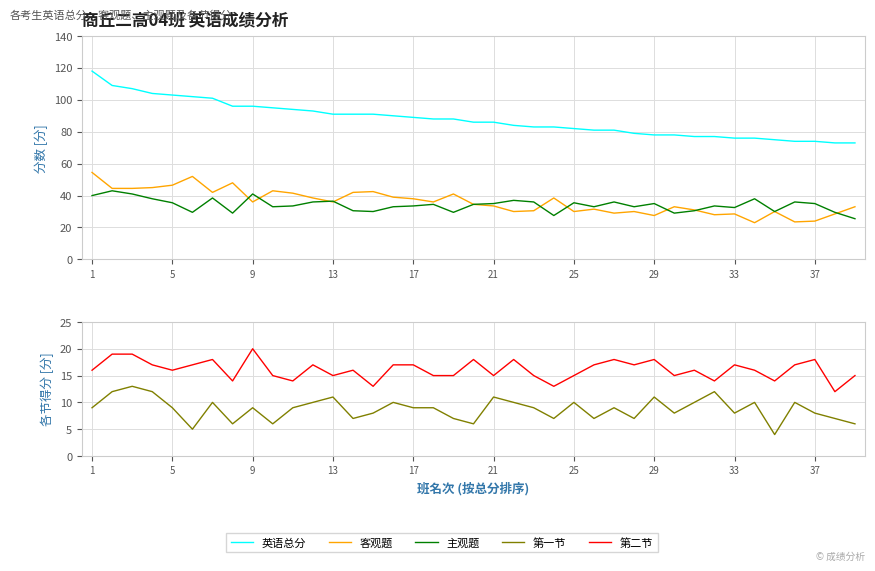

Reading left to right, transcribe all the data shown in this chart.

英语总分: 118.0	109.0	107.0	104.0	103.0	102.0	101.0	96.0	96.0	95.0	94.0	93.0	91.0	91.0	91.0	90.0	89.0	88.0	88.0	86.0	86.0	84.0	83.0	83.0	82.0	81.0	81.0	79.0	78.0	78.0	77.0	77.0	76.0	76.0	75.0	74.0	74.0	73.0	73.0
客观题: 54.5	44.5	44.5	45.0	46.5	52.0	42.0	48.0	36.0	43.0	41.5	38.5	36.0	42.0	42.5	39.0	38.0	36.0	41.0	34.5	33.5	30.0	30.5	38.5	30.0	31.5	29.0	30.0	27.5	33.0	31.0	28.0	28.5	23.0	30.0	23.5	24.0	28.5	33.0
主观题: 40.0	43.0	41.0	38.0	35.5	29.5	38.5	29.0	41.0	33.0	33.5	36.0	36.5	30.5	30.0	33.0	33.5	34.5	29.5	34.5	35.0	37.0	36.0	27.5	35.5	33.0	36.0	33.0	35.0	29.0	30.5	33.5	32.5	38.0	30.0	36.0	35.0	29.5	25.5
第一节: 9.0	12.0	13.0	12.0	9.0	5.0	10.0	6.0	9.0	6.0	9.0	10.0	11.0	7.0	8.0	10.0	9.0	9.0	7.0	6.0	11.0	10.0	9.0	7.0	10.0	7.0	9.0	7.0	11.0	8.0	10.0	12.0	8.0	10.0	4.0	10.0	8.0	7.0	6.0
第二节: 16.0	19.0	19.0	17.0	16.0	17.0	18.0	14.0	20.0	15.0	14.0	17.0	15.0	16.0	13.0	17.0	17.0	15.0	15.0	18.0	15.0	18.0	15.0	13.0	15.0	17.0	18.0	17.0	18.0	15.0	16.0	14.0	17.0	16.0	14.0	17.0	18.0	12.0	15.0